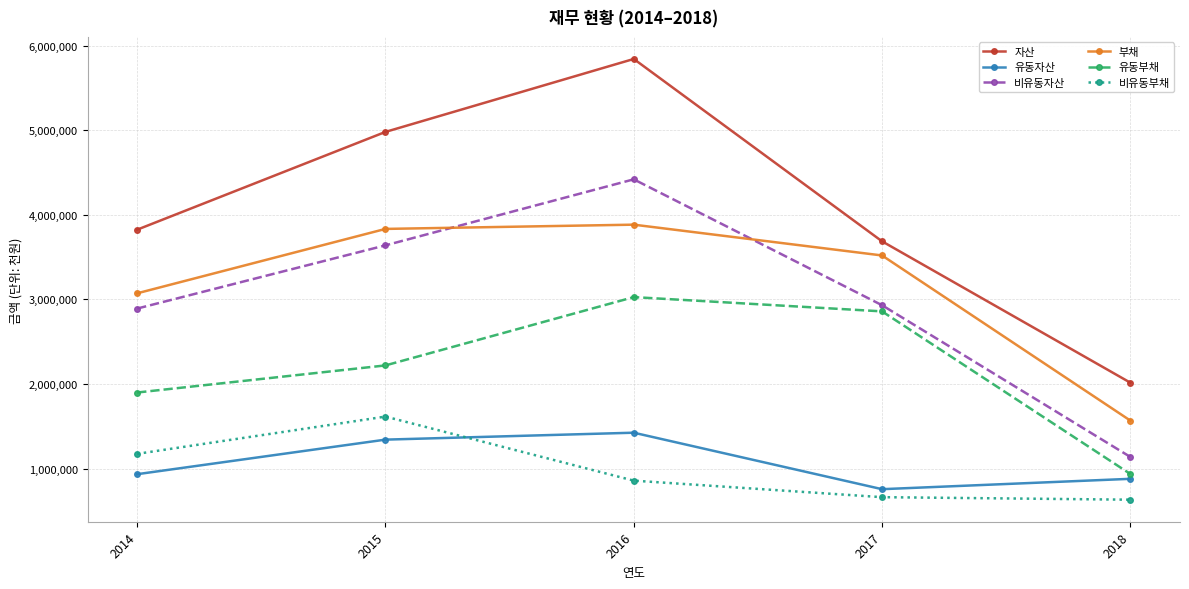

At how many categories does at least one series exceed 3734448?

3